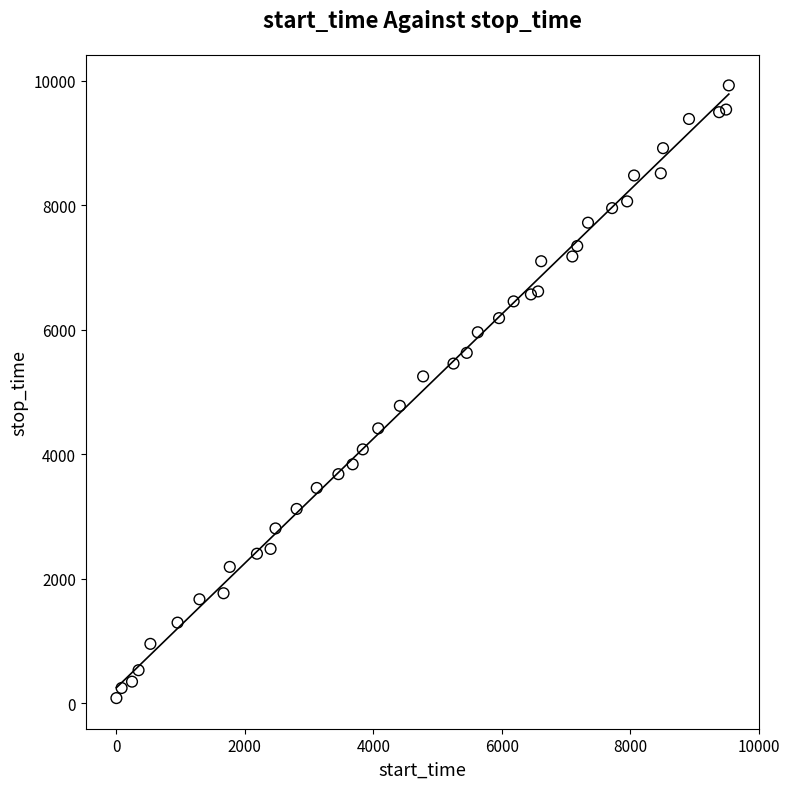

What is the range of X values (max minus min)?

9534